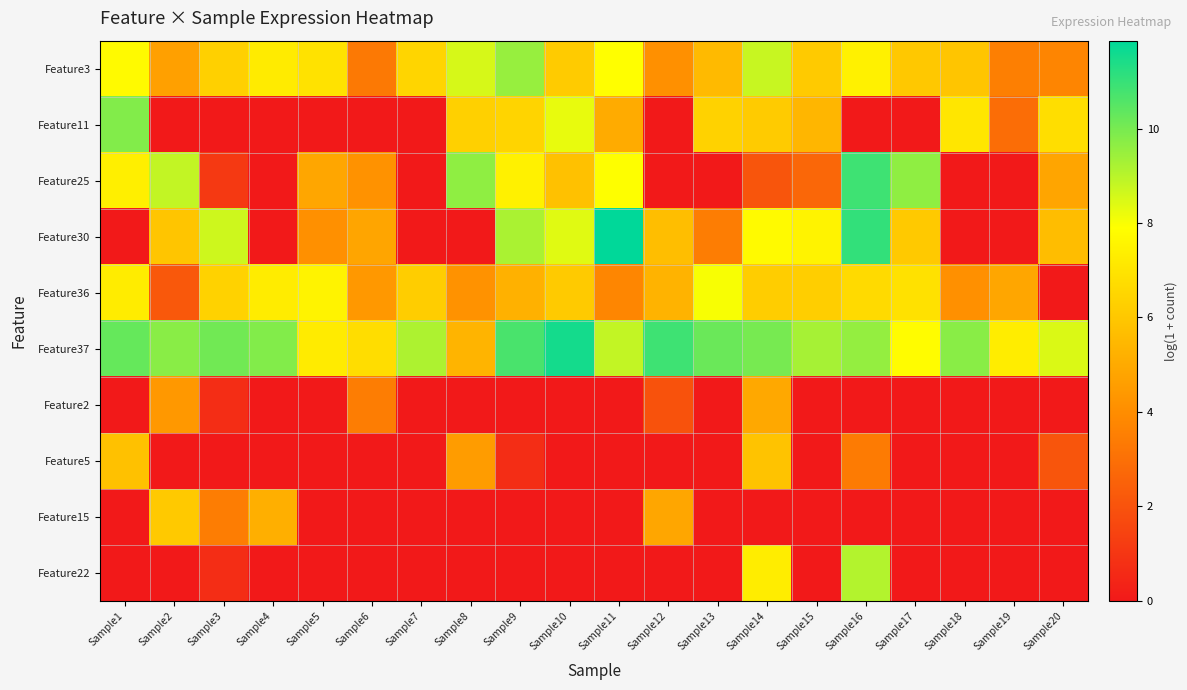

At how many categories does at least one series exceed 1?

20